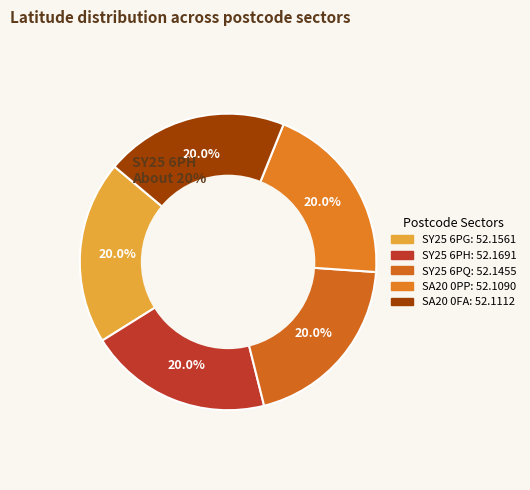

Which has a higher value, SA20 0FA or SA20 0PP?

SA20 0FA